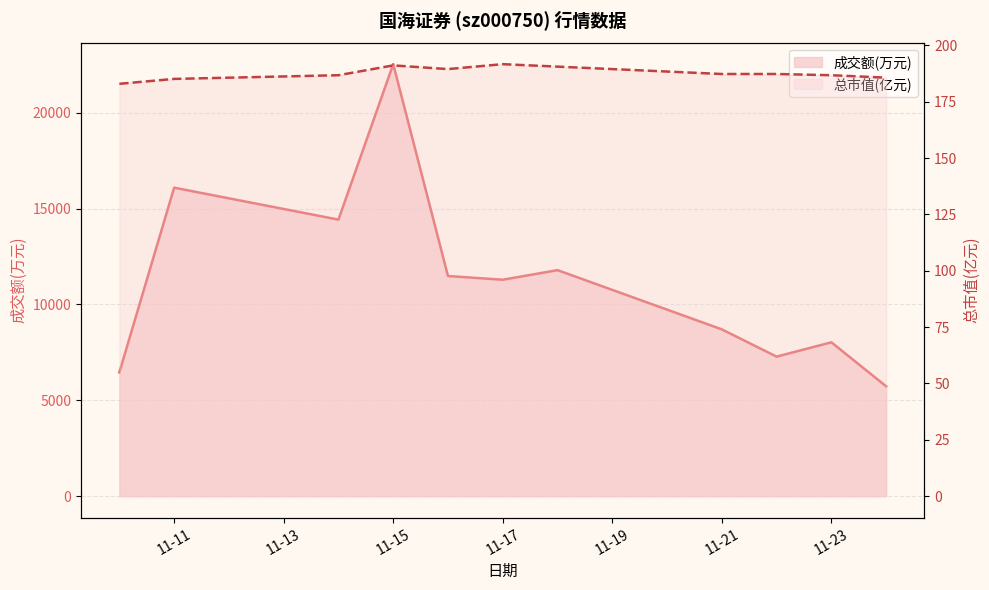

What is the greatest value displayed?

22529.0